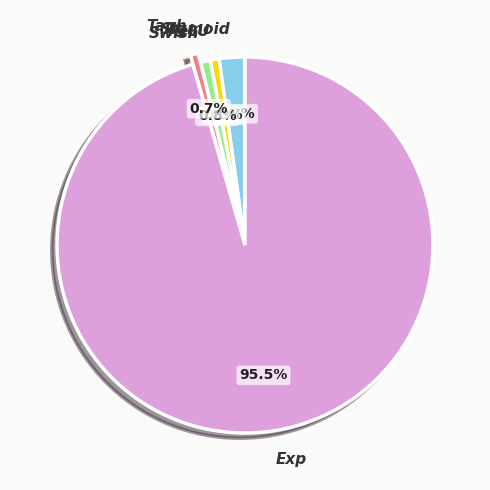

Combined, do Exp and ReLU account for over 50%?

Yes